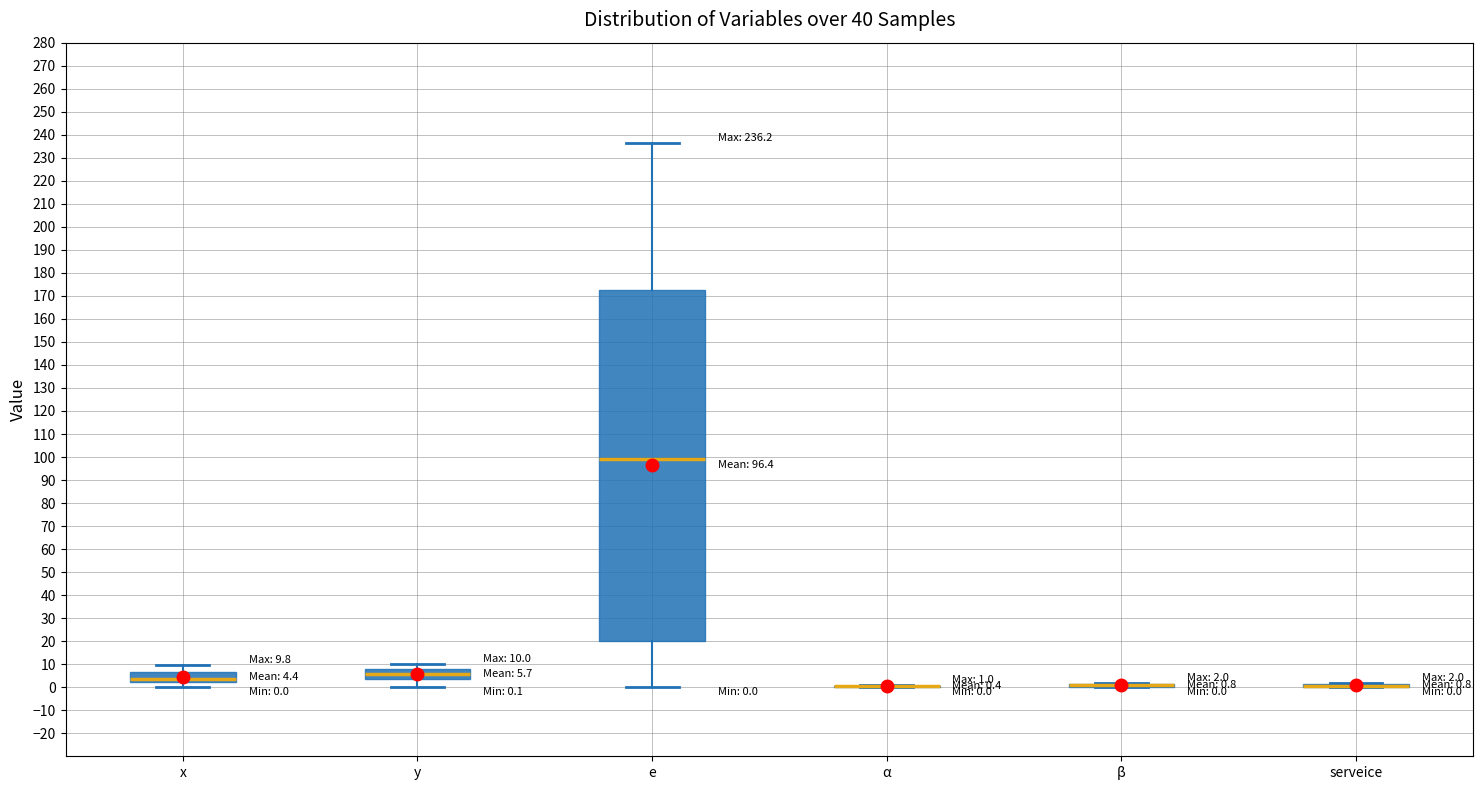

Which box is the tallest, from its lower edge to its upper edge?

e